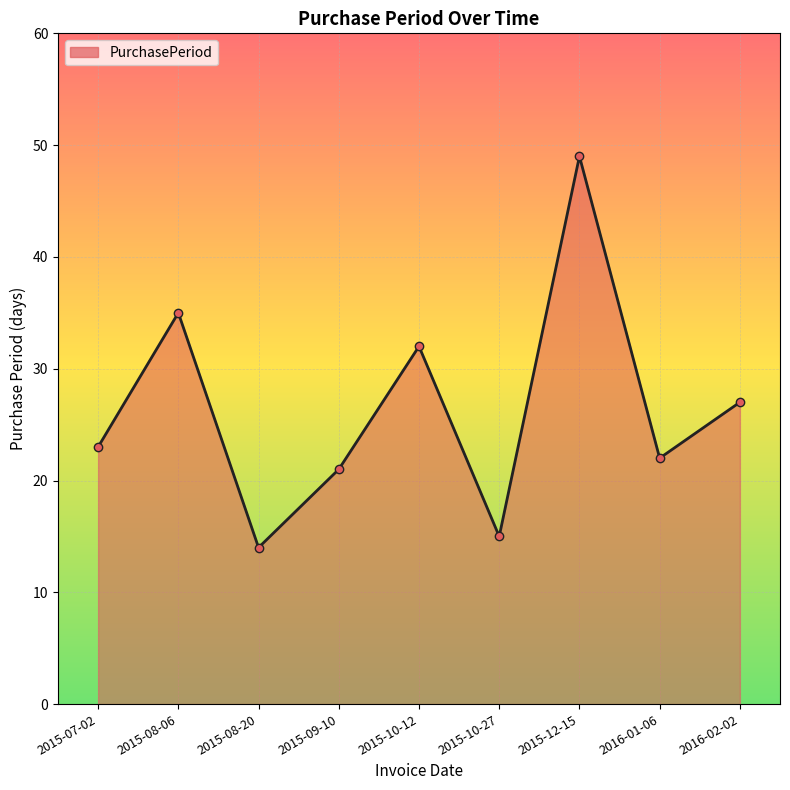

How many interior local peaks (higher than both neighbors) does the data have?

3